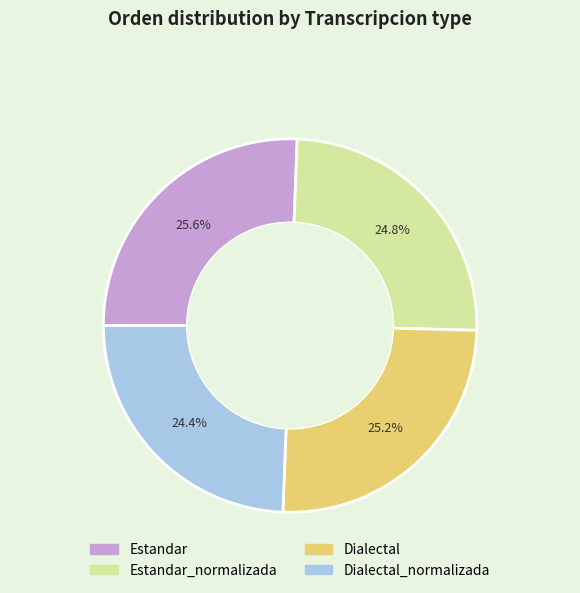

What is the ratio of the value at Estandar to the value at Dialectal?

1.0